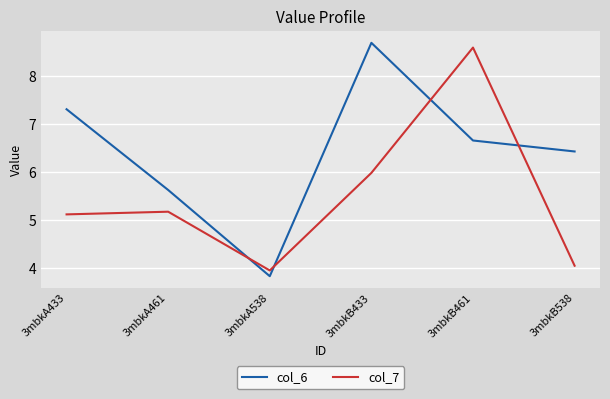

After their last crossing, which series has the higher values: col_7 or col_6?

col_6